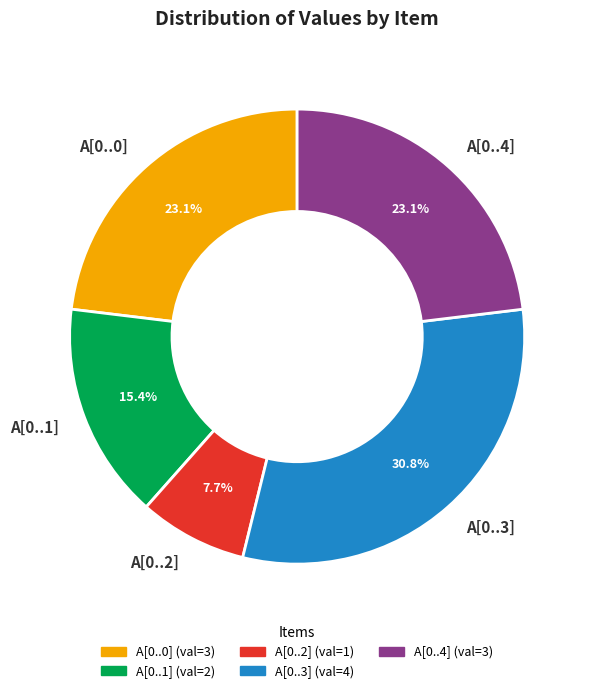

How many segments does this pie chart have?

5